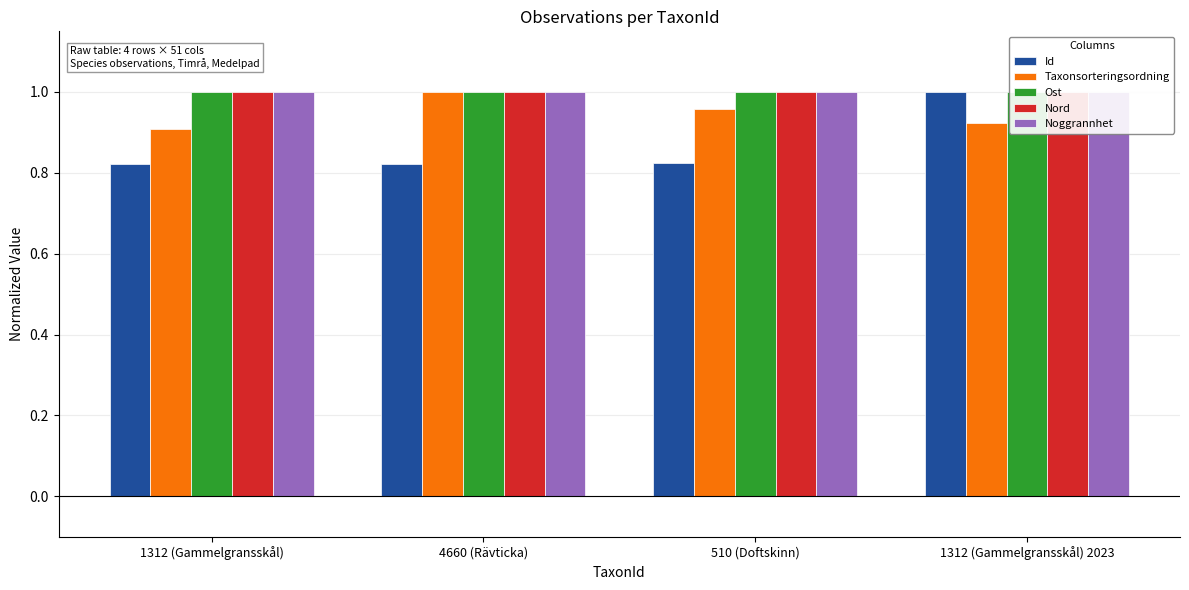

What value does the Taxonsorteringsordning series have at 1312 (Gammelgransskål)?

0.9